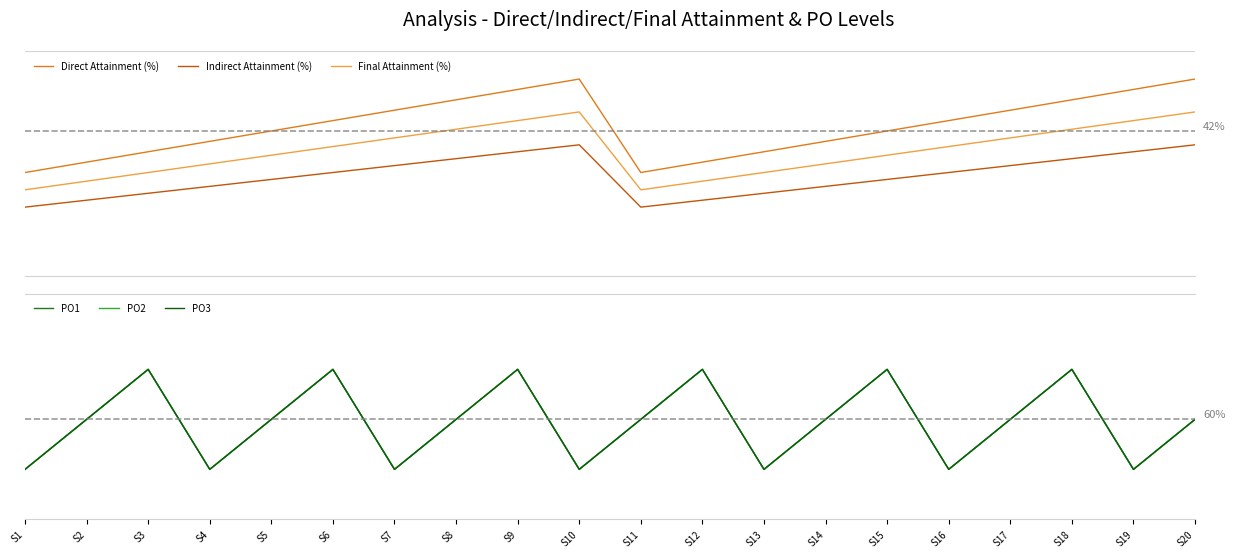

Reading left to right, list all the values displayed in this chart.

Direct Attainment (%): 30.0	33.0	36.0	39.0	42.0	45.0	48.0	51.0	54.0	57.0	30.0	33.0	36.0	39.0	42.0	45.0	48.0	51.0	54.0	57.0
Indirect Attainment (%): 20.0	22.0	24.0	26.0	28.0	30.0	32.0	34.0	36.0	38.0	20.0	22.0	24.0	26.0	28.0	30.0	32.0	34.0	36.0	38.0
Final Attainment (%): 25.0	27.5	30.0	32.5	35.0	37.5	40.0	42.5	45.0	47.5	25.0	27.5	30.0	32.5	35.0	37.5	40.0	42.5	45.0	47.5
PO1: 0.4	0.6	0.8	0.4	0.6	0.8	0.4	0.6	0.8	0.4	0.6	0.8	0.4	0.6	0.8	0.4	0.6	0.8	0.4	0.6
PO2: 0.4	0.6	0.8	0.4	0.6	0.8	0.4	0.6	0.8	0.4	0.6	0.8	0.4	0.6	0.8	0.4	0.6	0.8	0.4	0.6
PO3: 0.4	0.6	0.8	0.4	0.6	0.8	0.4	0.6	0.8	0.4	0.6	0.8	0.4	0.6	0.8	0.4	0.6	0.8	0.4	0.6